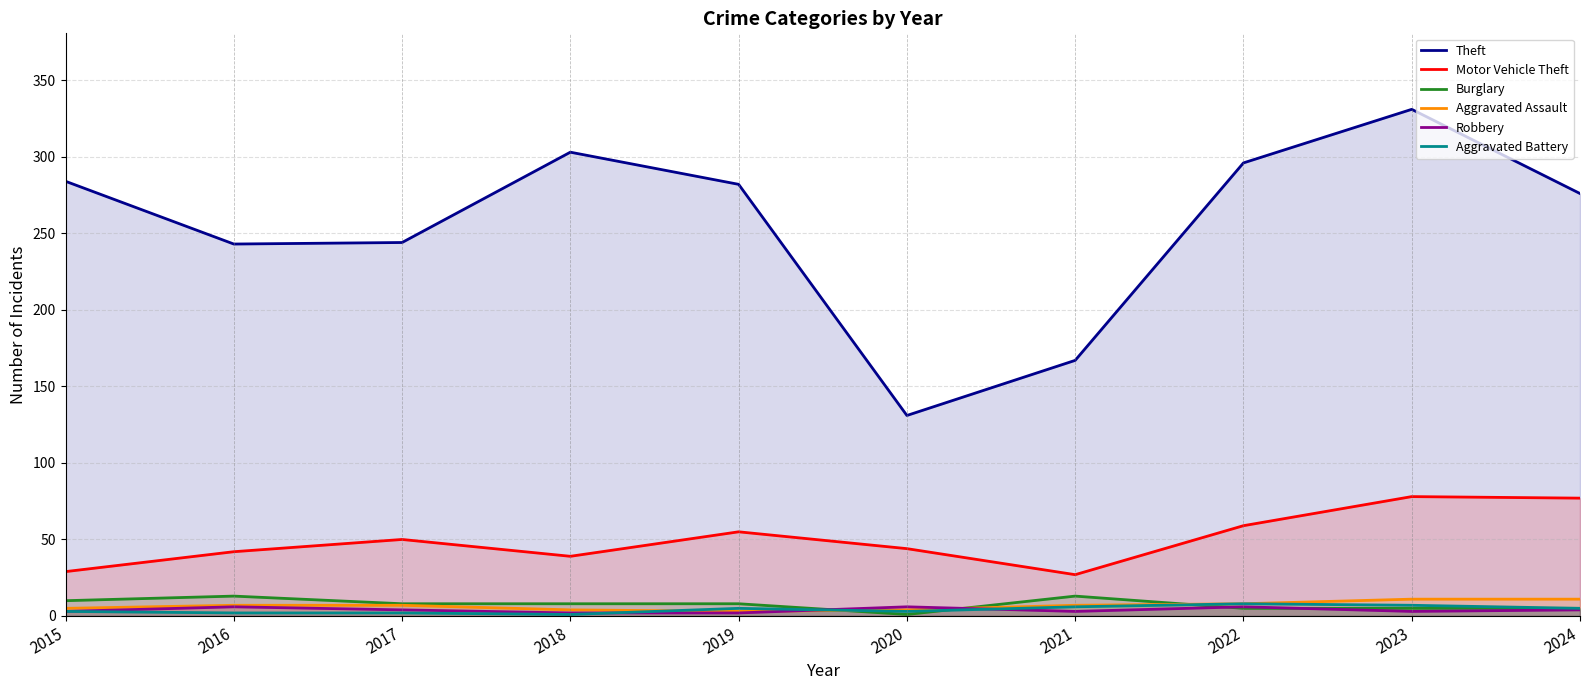

How many data points in Motor Vehicle Theft are above 50?

4